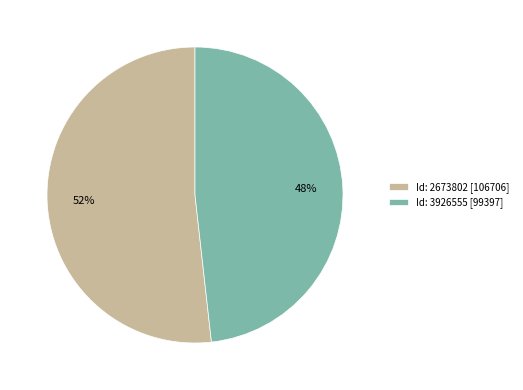

To the nearest percent, what is the average slice percentage?

50%